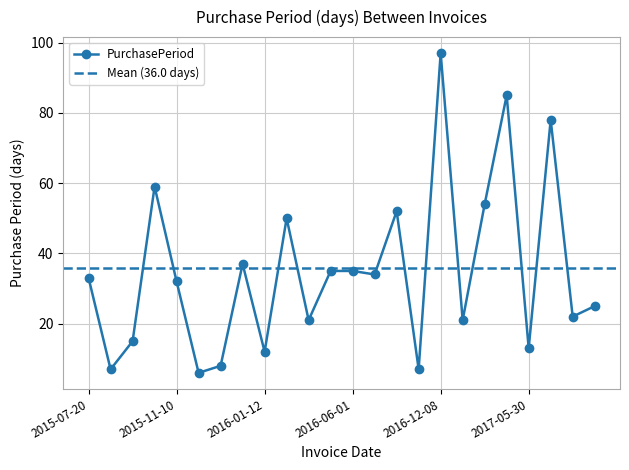

Which label corresponds to the largest value in the chart?

2016-12-08